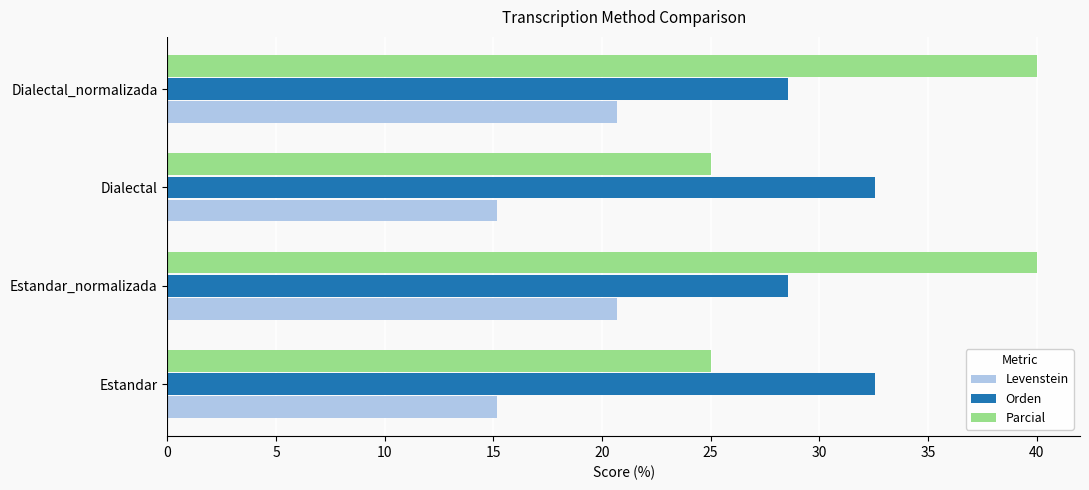

What are all the series names shown in the legend?

Levenstein, Orden, Parcial